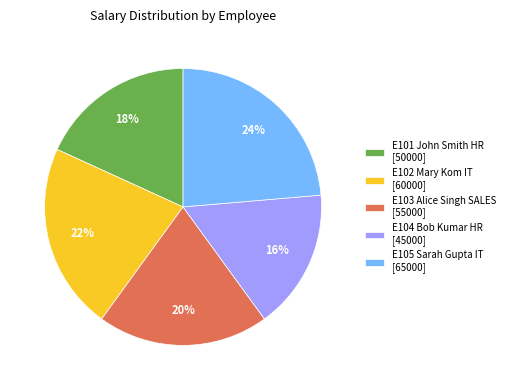

How many segments does this pie chart have?

5